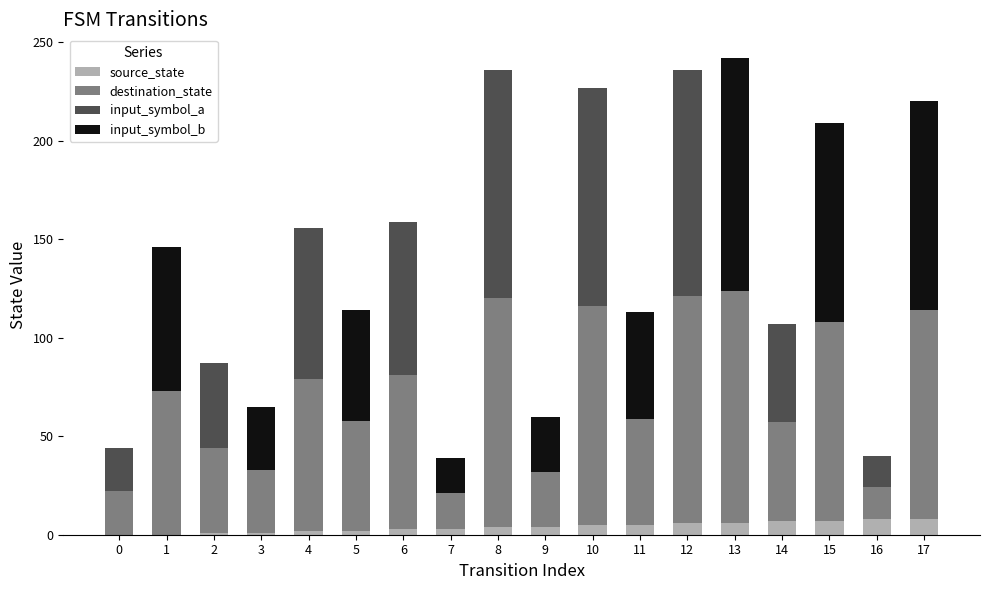

True or false: source_state has a value of 5 at 11.

True